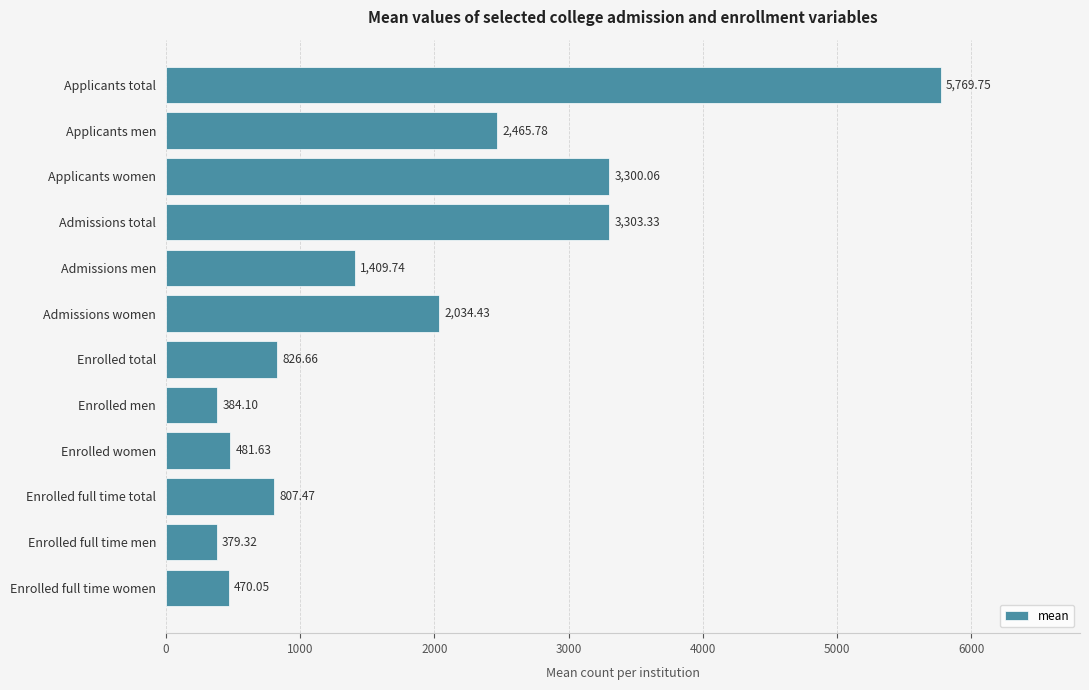

Which category has the lowest value across all series?

Enrolled full time men